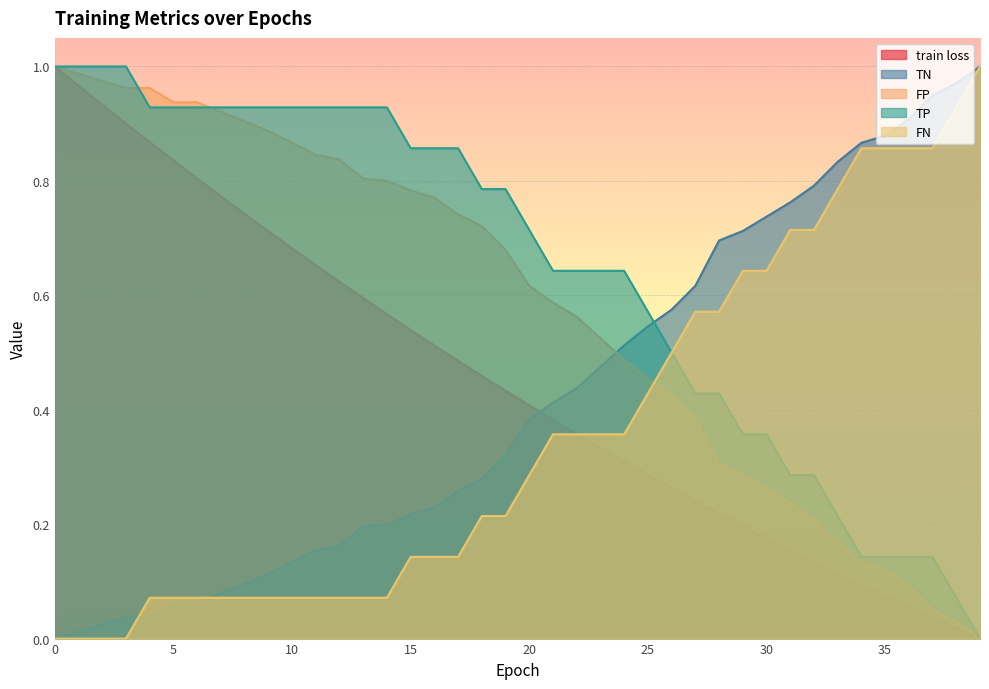

Reading left to right, what are all the values shown in this chart?

train loss: 1.0	1.0	0.9	0.9	0.9	0.8	0.8	0.8	0.7	0.7	0.7	0.7	0.6	0.6	0.6	0.5	0.5	0.5	0.5	0.4	0.4	0.4	0.4	0.3	0.3	0.3	0.3	0.2	0.2	0.2	0.2	0.2	0.1	0.1	0.1	0.1	0.1	0.0	0.0	0.0
TN: 0.0	0.0	0.0	0.0	0.0	0.1	0.1	0.1	0.1	0.1	0.1	0.2	0.2	0.2	0.2	0.2	0.2	0.3	0.3	0.3	0.4	0.4	0.4	0.5	0.5	0.5	0.6	0.6	0.7	0.7	0.7	0.8	0.8	0.8	0.9	0.9	0.9	0.9	1.0	1.0
FP: 1.0	1.0	1.0	1.0	1.0	0.9	0.9	0.9	0.9	0.9	0.9	0.8	0.8	0.8	0.8	0.8	0.8	0.7	0.7	0.7	0.6	0.6	0.6	0.5	0.5	0.5	0.4	0.4	0.3	0.3	0.3	0.2	0.2	0.2	0.1	0.1	0.1	0.1	0.0	0.0
TP: 1.0	1.0	1.0	1.0	0.9	0.9	0.9	0.9	0.9	0.9	0.9	0.9	0.9	0.9	0.9	0.9	0.9	0.9	0.8	0.8	0.7	0.6	0.6	0.6	0.6	0.6	0.5	0.4	0.4	0.4	0.4	0.3	0.3	0.2	0.1	0.1	0.1	0.1	0.1	0.0
FN: 0.0	0.0	0.0	0.0	0.1	0.1	0.1	0.1	0.1	0.1	0.1	0.1	0.1	0.1	0.1	0.1	0.1	0.1	0.2	0.2	0.3	0.4	0.4	0.4	0.4	0.4	0.5	0.6	0.6	0.6	0.6	0.7	0.7	0.8	0.9	0.9	0.9	0.9	0.9	1.0